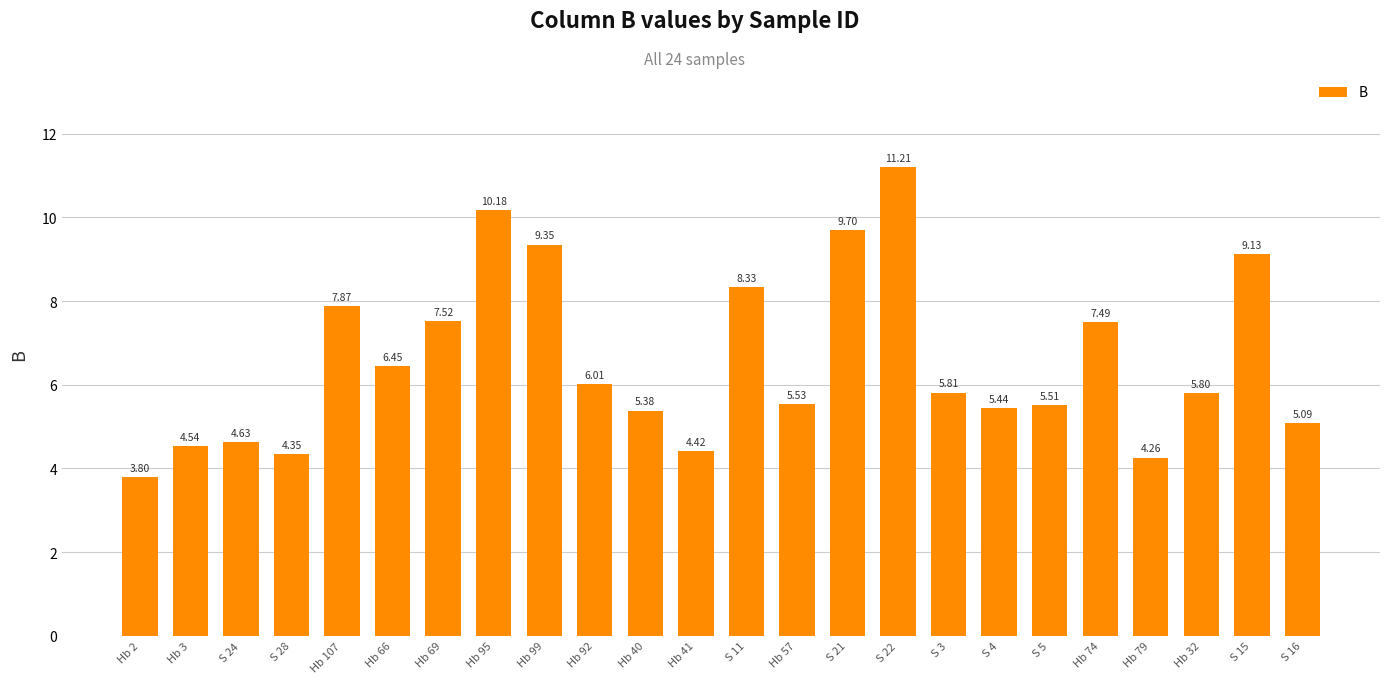

What is the minimum value shown in the chart?

3.8